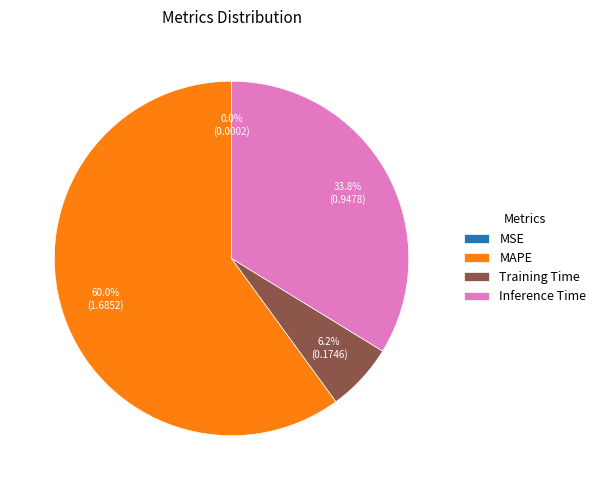

Does any single category account for the majority?

Yes